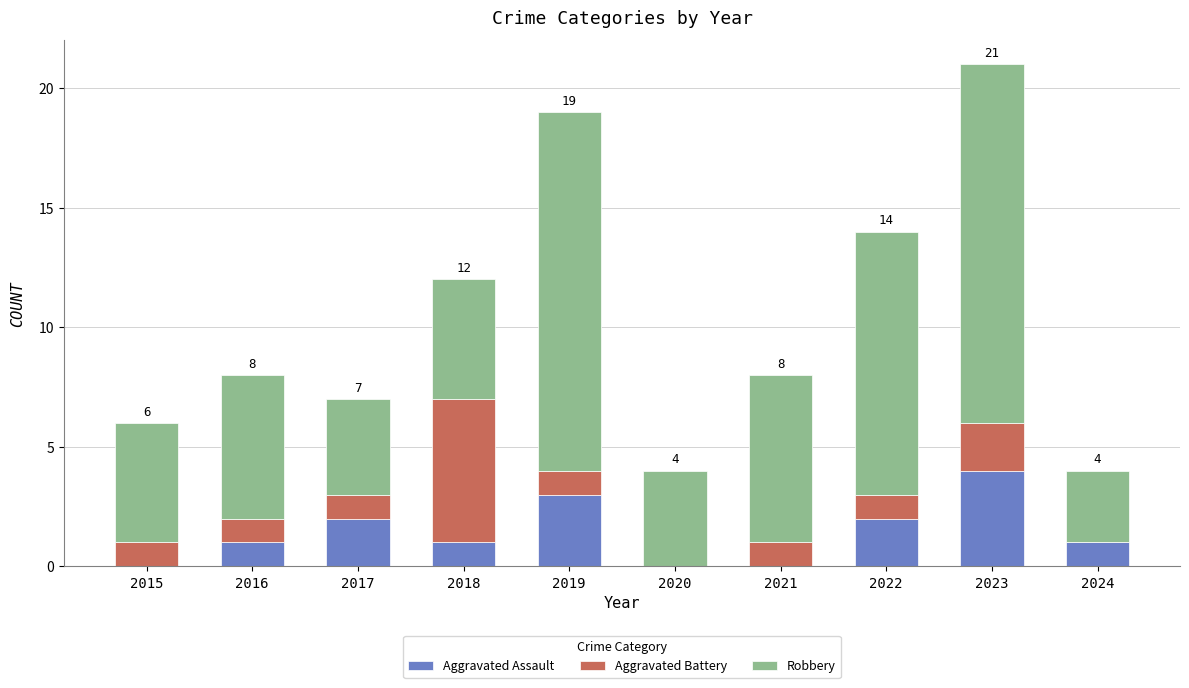

What are all the series names shown in the legend?

Aggravated Assault, Aggravated Battery, Robbery